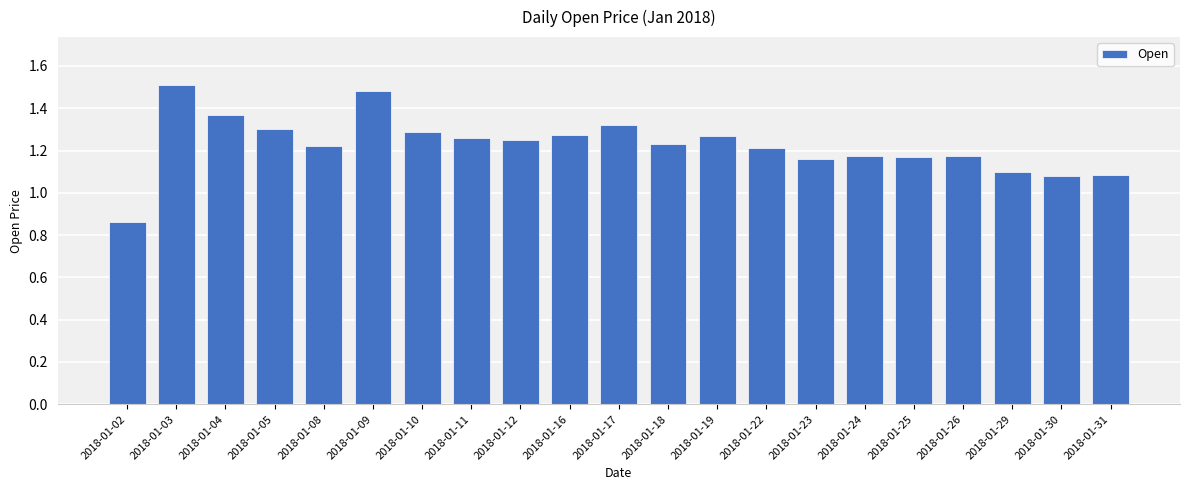

What is the difference between the second highest and second lowest values?

0.4